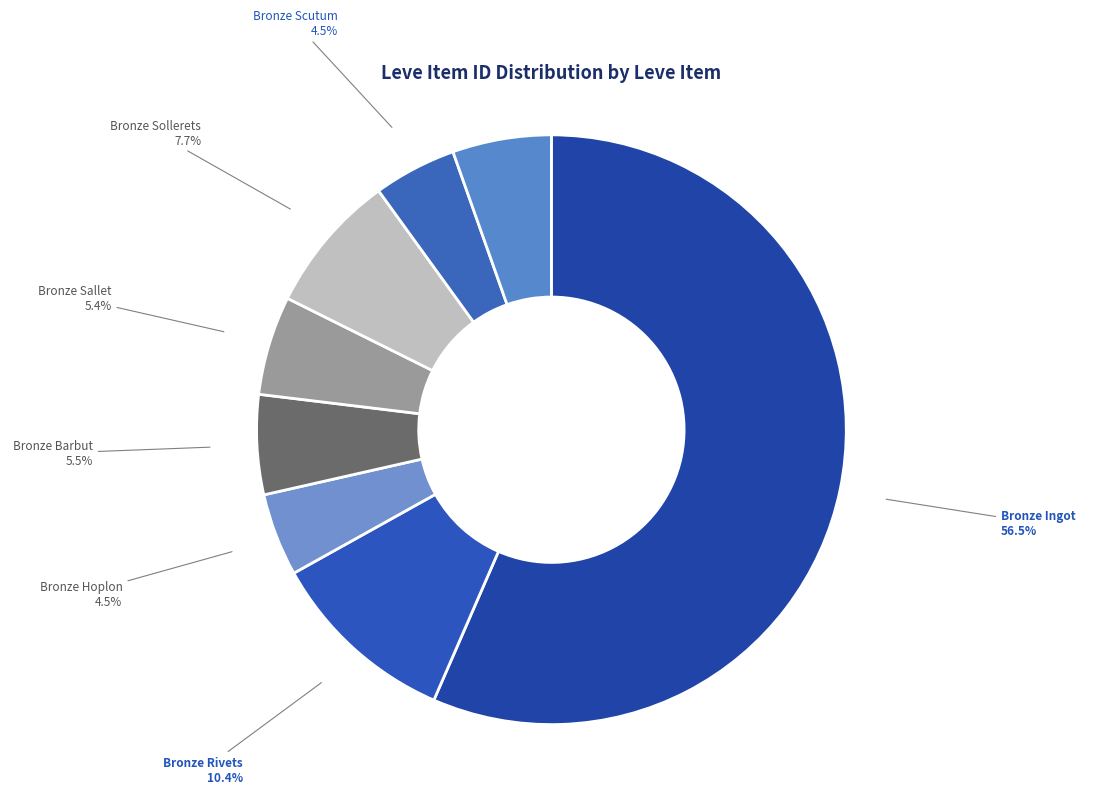

What is the ratio of the value at Bronze Sollerets to the value at Bronze Barbut?

1.4